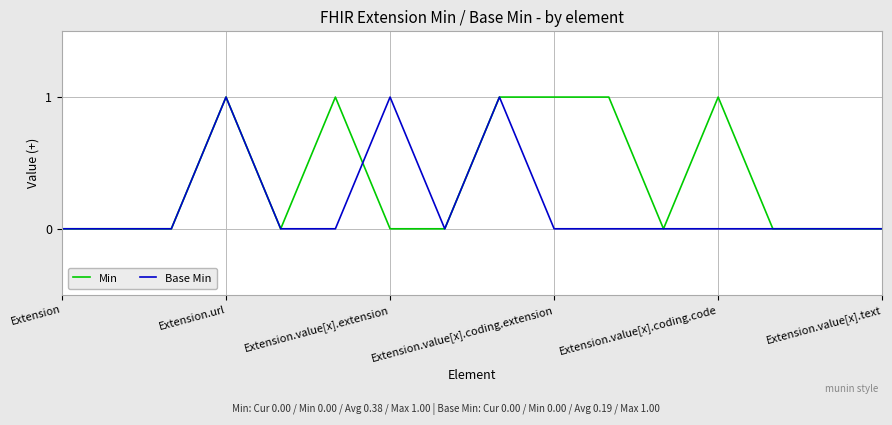

Which series has the largest total across all categories?

Min